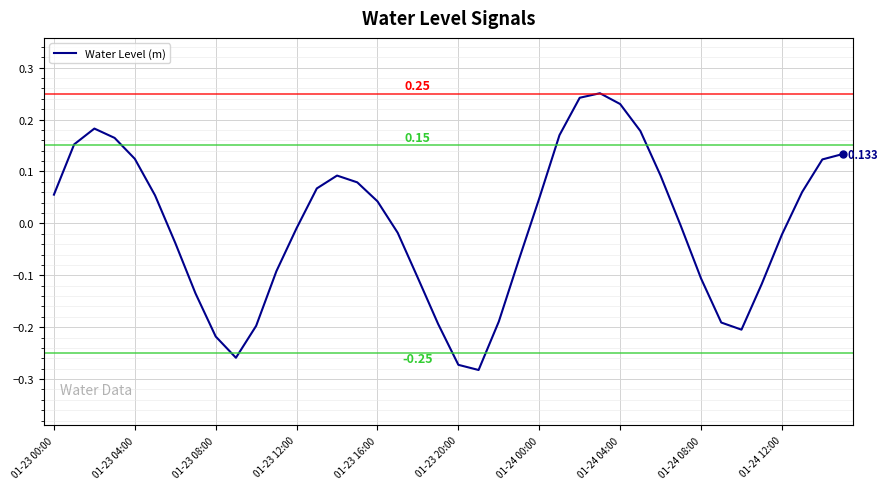

Which category has the highest value across all series?

27